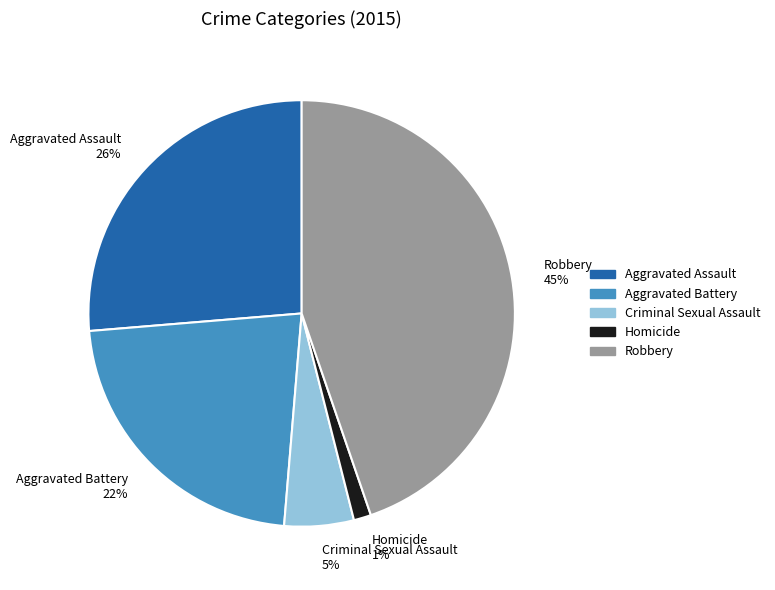

Which has a higher value, Aggravated Battery or Robbery?

Robbery